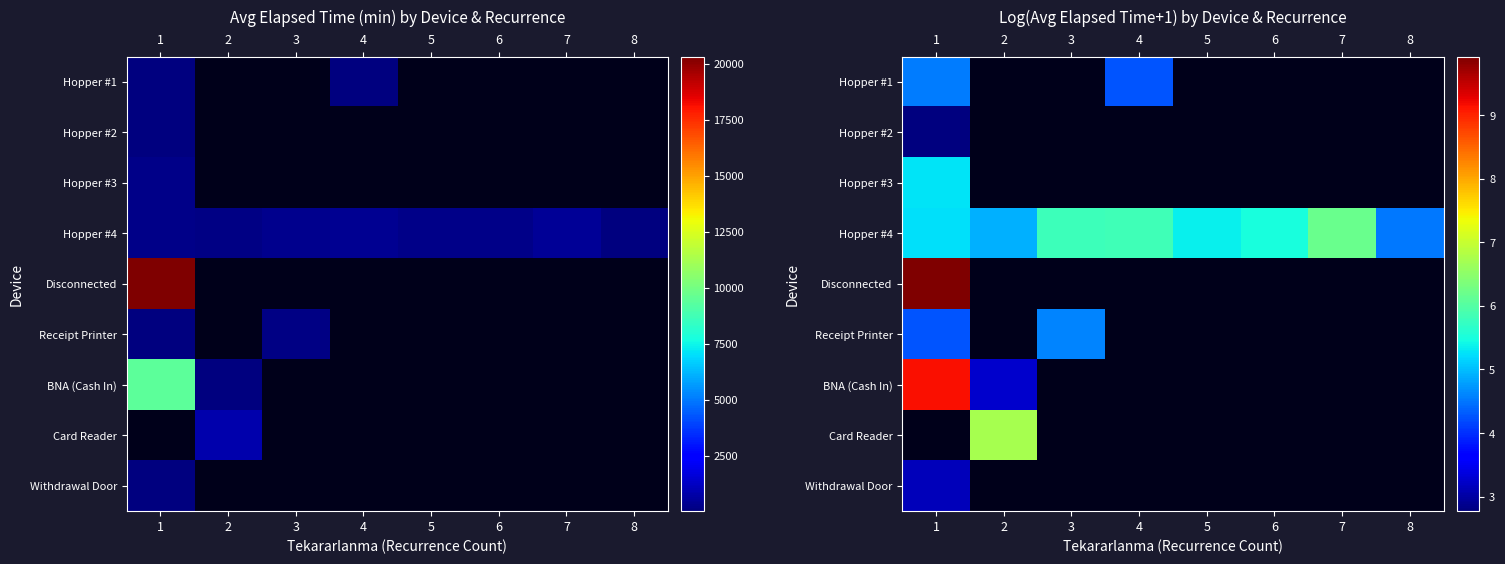

Rank the series by their maximum value, from lowest to highest.

Hopper #2, Withdrawal Door, Hopper #1, Receipt Printer, Hopper #3, Hopper #4, BNA (Cash In), Disconnected, Card Reader